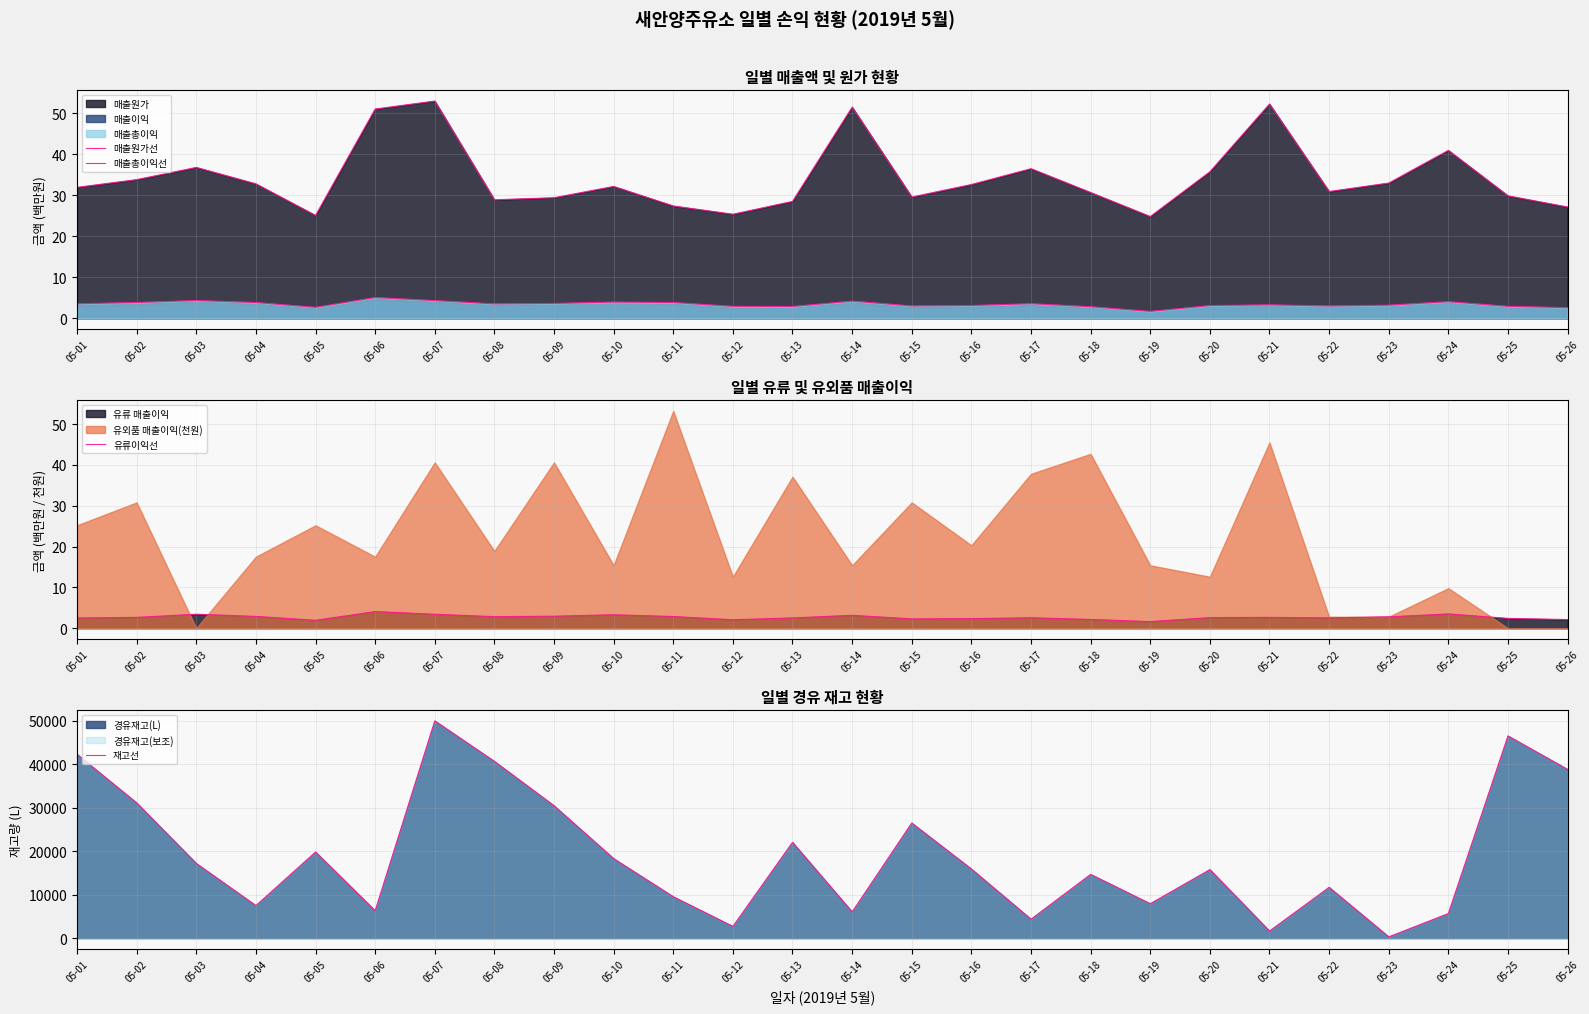

True or false: 매출총이익선 has a value of 2.6 at 05-26.

True